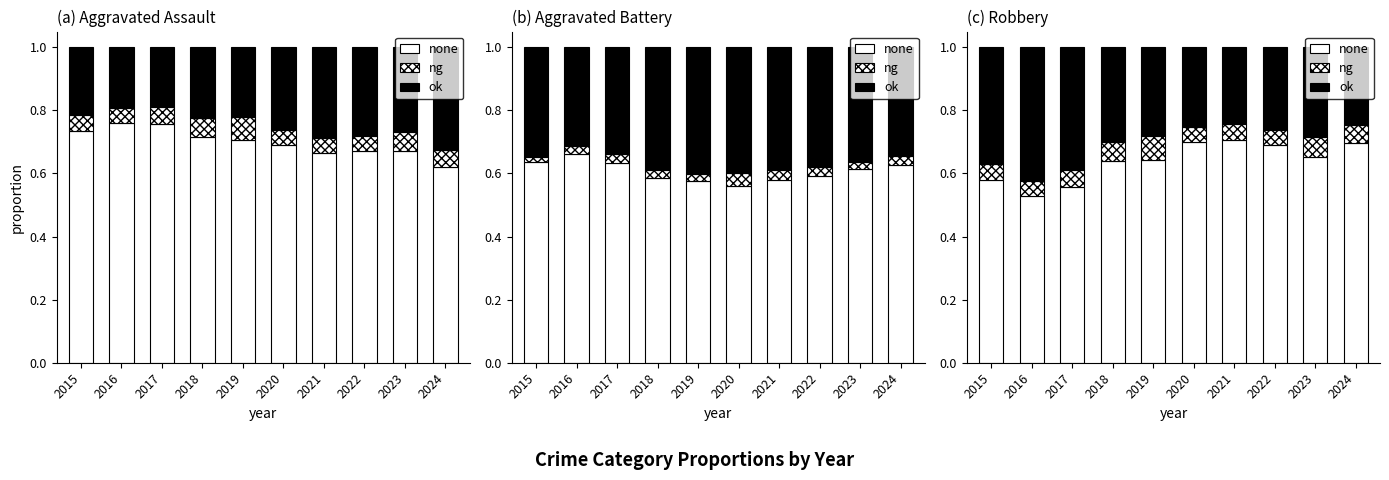

What are all the series names shown in the legend?

none, ng, ok